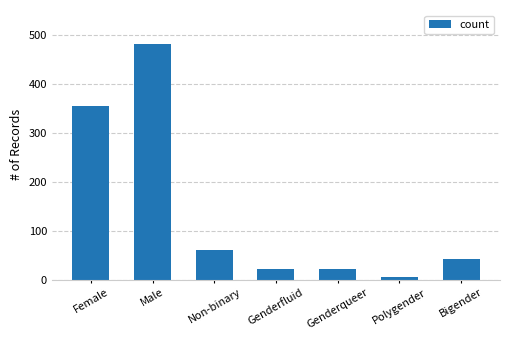

Reading right to left, transcribe all the data shown in this chart.

Bigender=41	Polygender=6	Genderqueer=22	Genderfluid=22	Non-binary=61	Male=481	Female=354